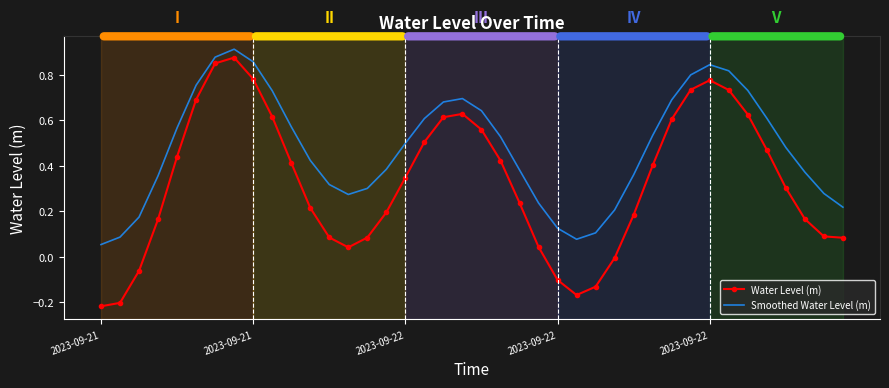

What is the difference between the maximum and minimum values in the Water Level (m) series?

1.1